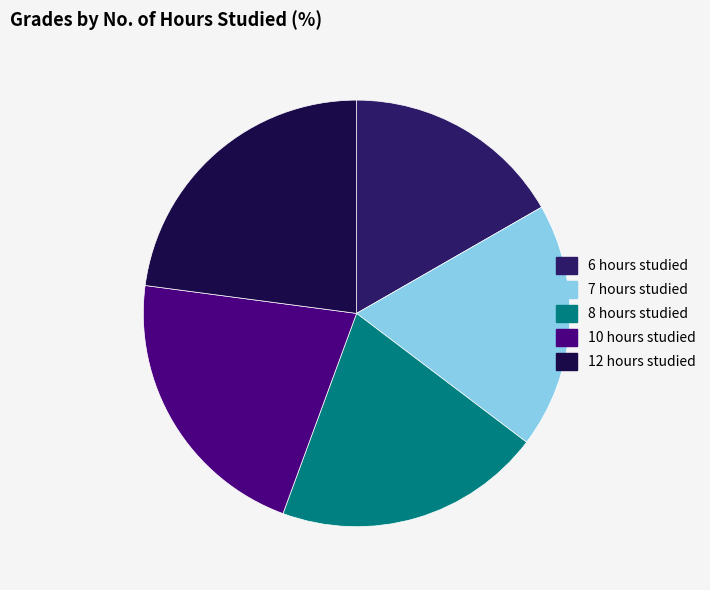

Approximately how many times larger is the value at 8 compared to 7?

1.1